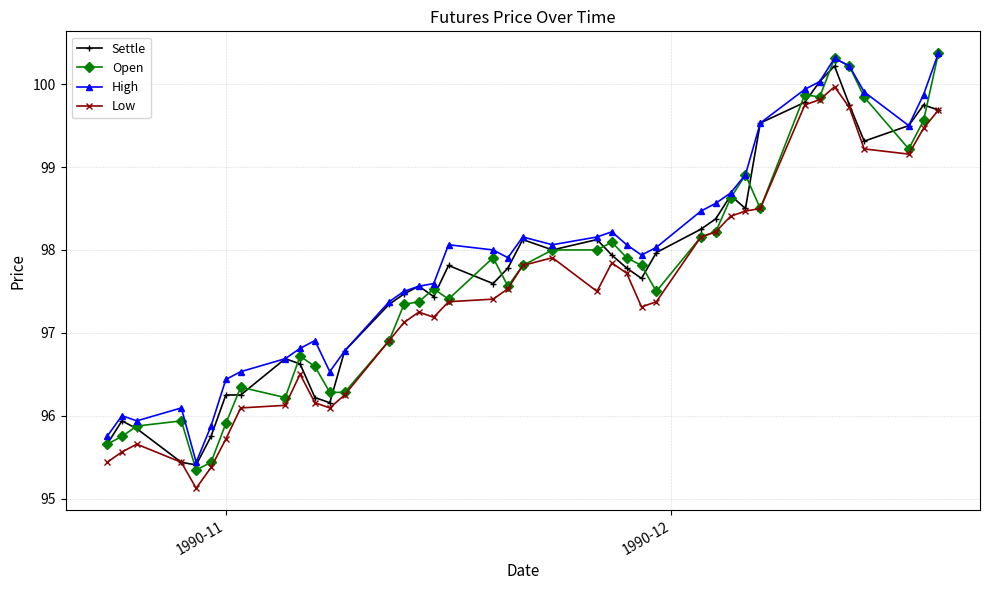

What is the highest value of the High series?

100.4